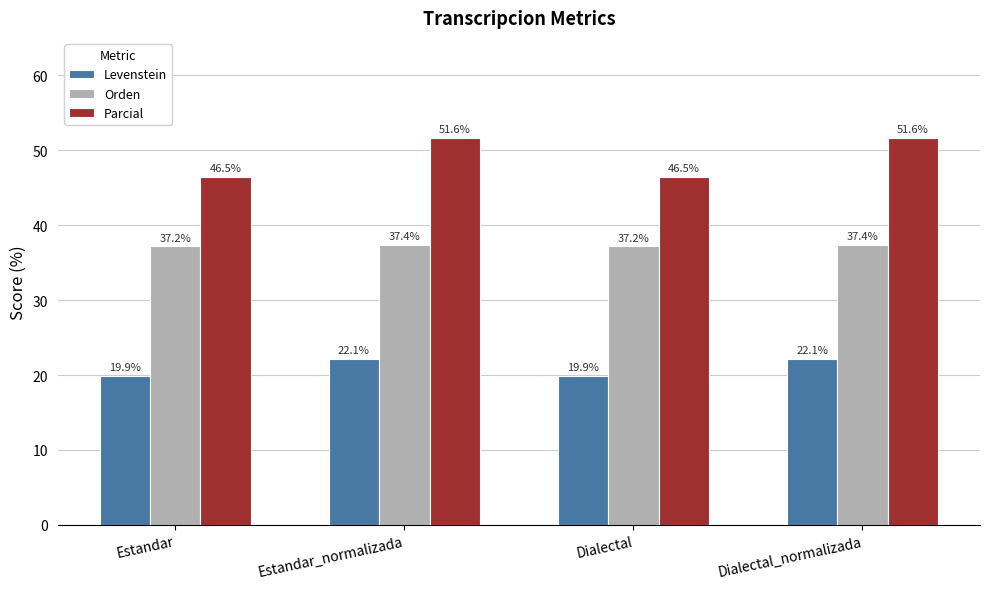

Is the value of Levenstein at Estandar greater than the value of Parcial at Estandar?

No